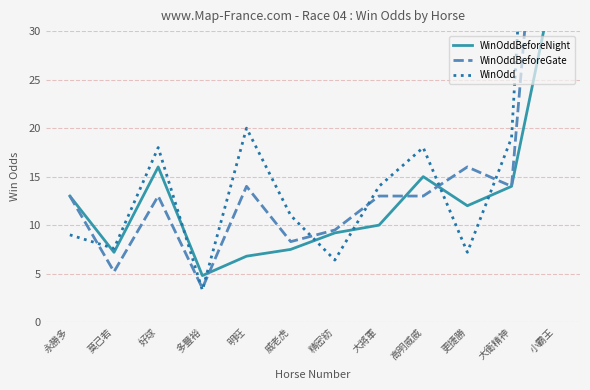

What is the value of the WinOddBeforeGate point at the 4th from the left?

3.5